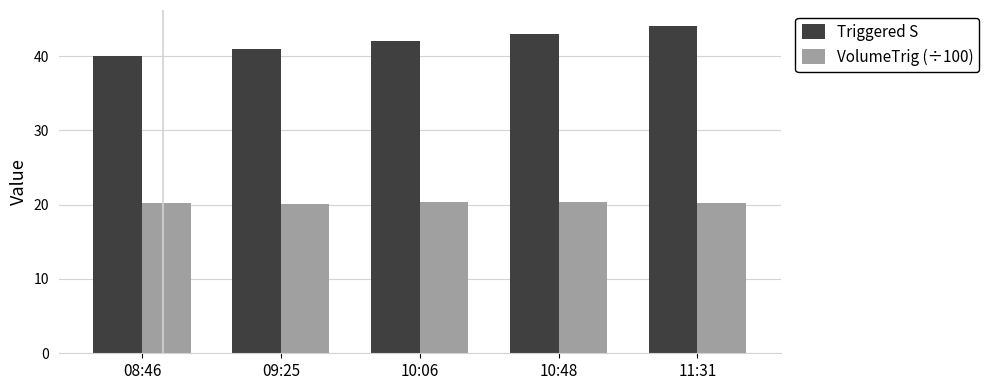

The value of Triggered S at 10:48 is 43.0. True or false?

True